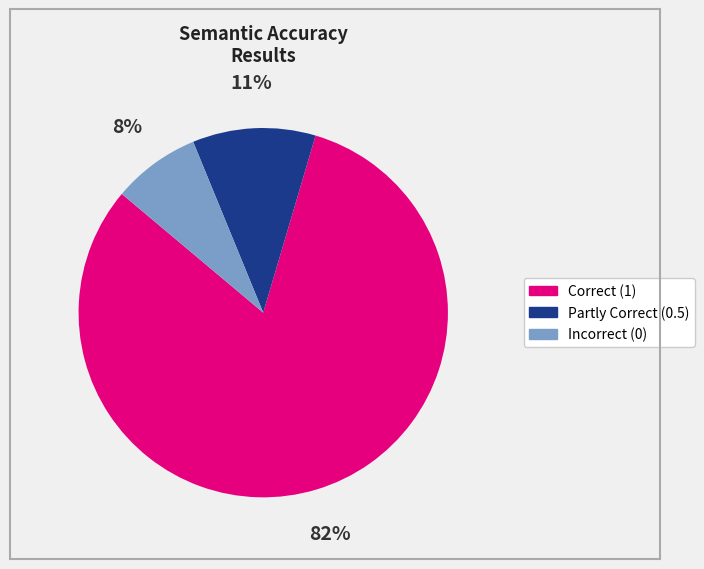

To the nearest percent, what is the average slice percentage?

33%